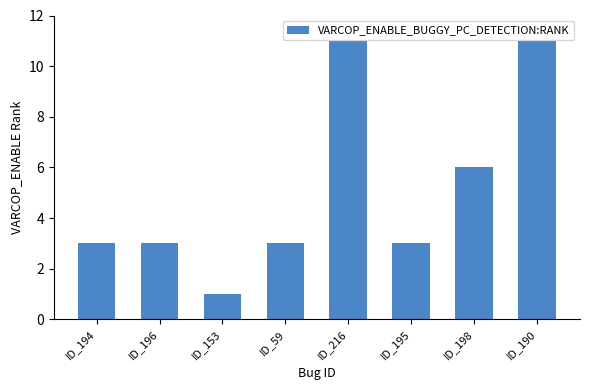

What is the difference between the values at ID_153 and ID_198?

5